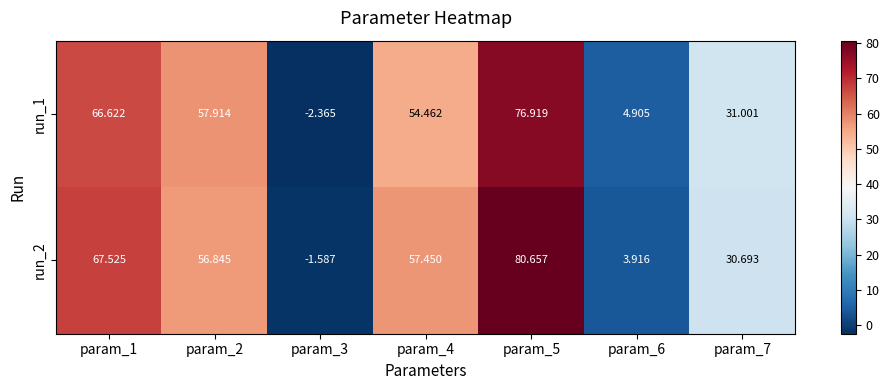

How many series are shown in this chart?

2